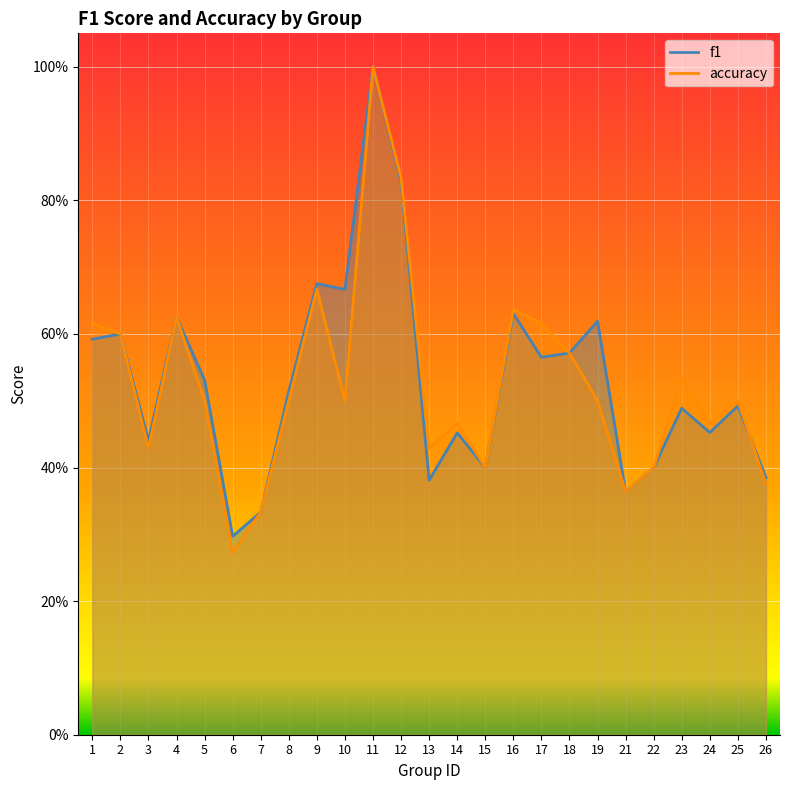

True or false: accuracy and f1 intersect in this chart.

True